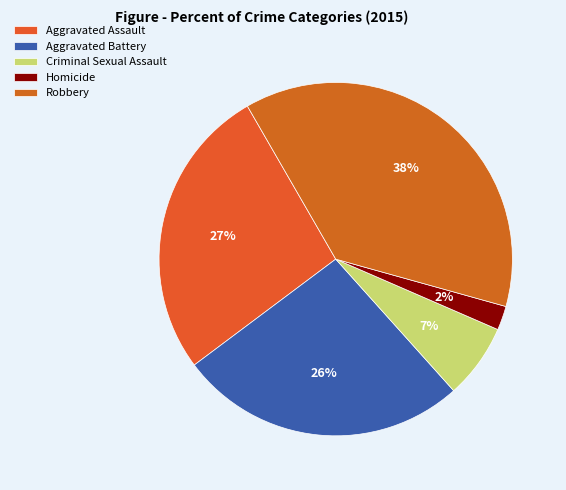

Count the number of slices in the pie.

5